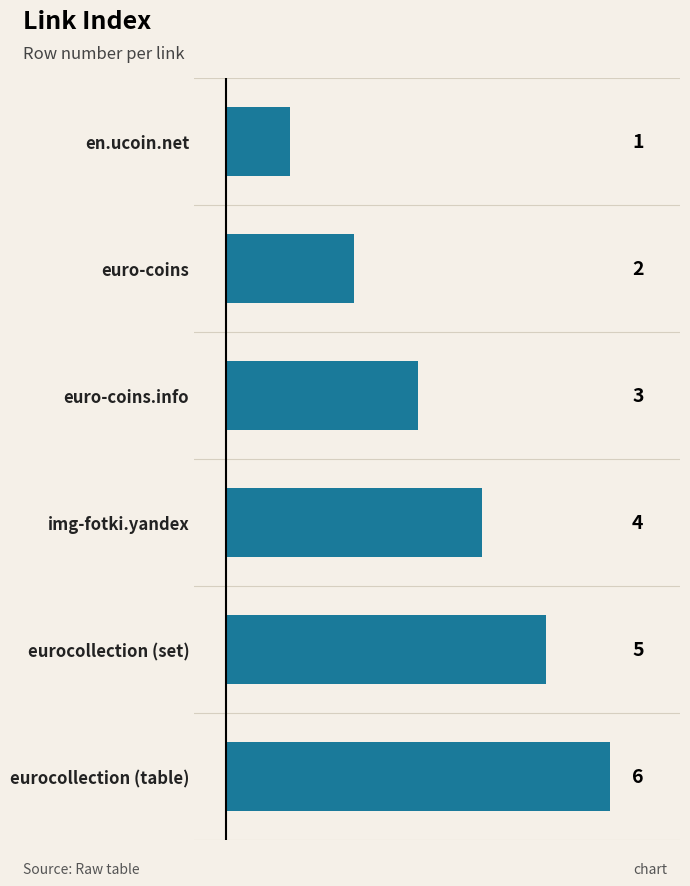

Which has a higher value, euro-coins or img-fotki.yandex?

img-fotki.yandex